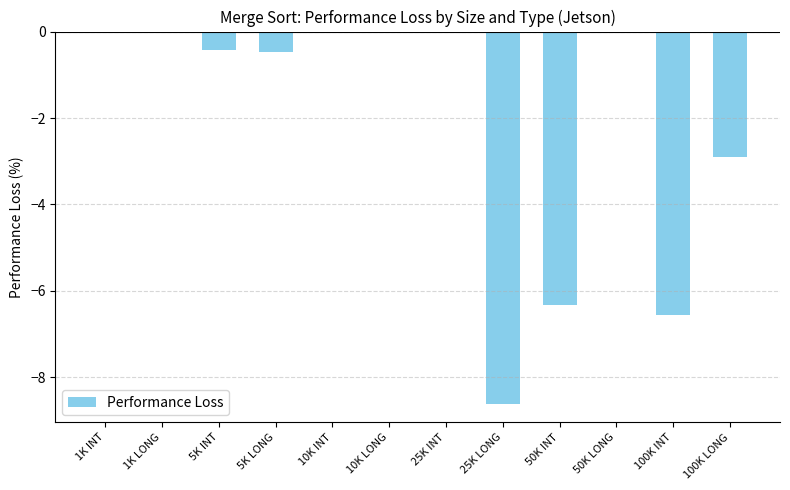

Reading left to right, transcribe all the data shown in this chart.

0.0	0.0	-0.4	-0.5	0.0	0.0	0.0	-8.6	-6.3	0.0	-6.5	-2.9